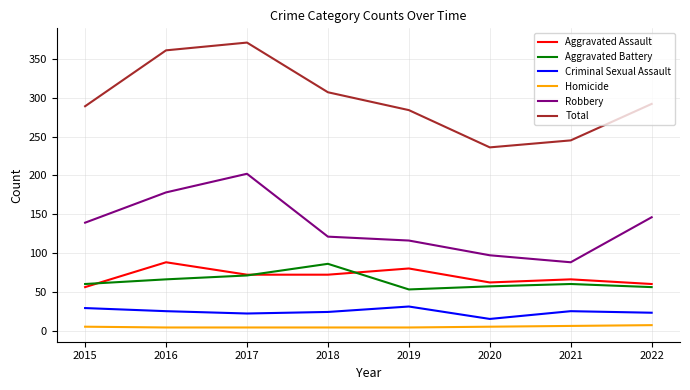

Which category has the lowest value in the Robbery series?

2021